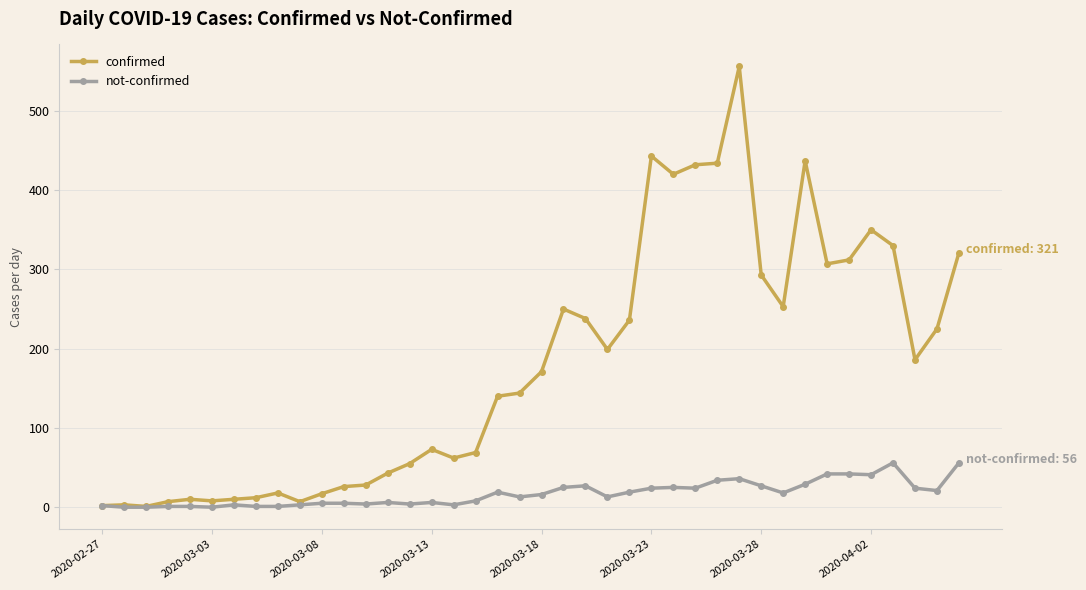

True or false: confirmed has more than 2 interior local peaks.

True